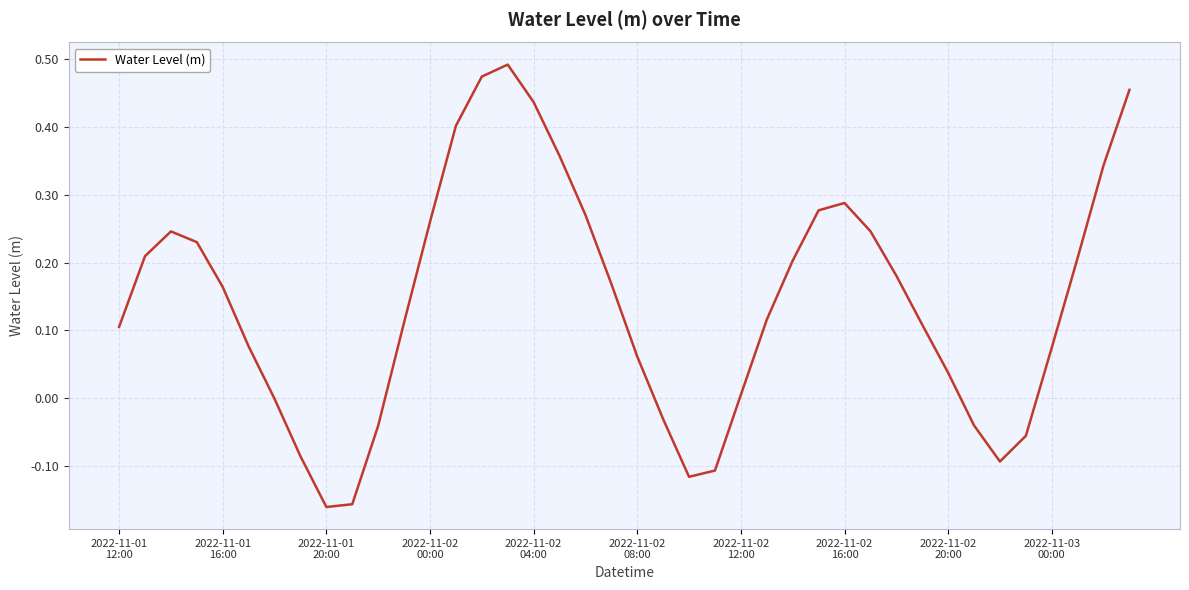

What is the difference between the maximum and minimum values?

0.7